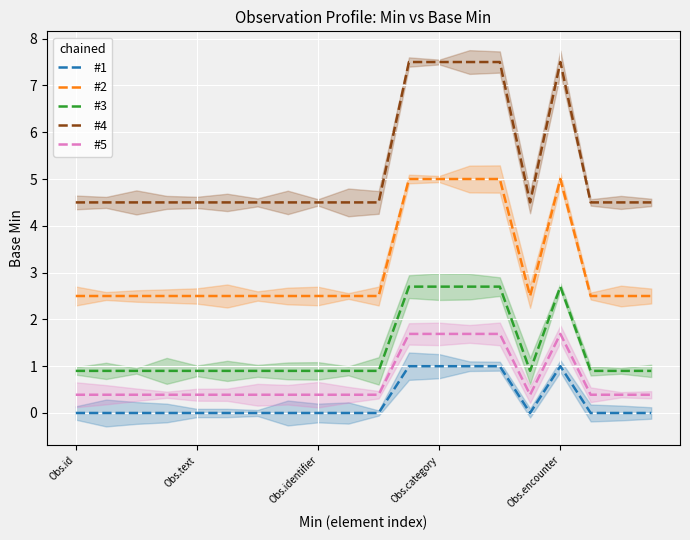

What is the sum of all #3 values?

27.0